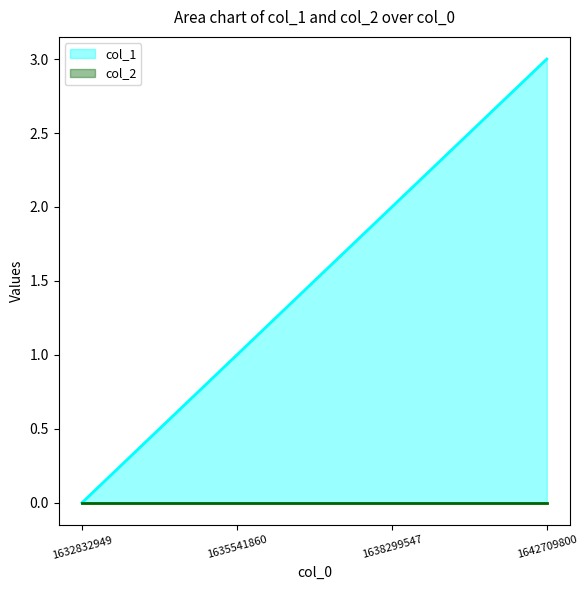

What value does the data have at 1635541860?

1